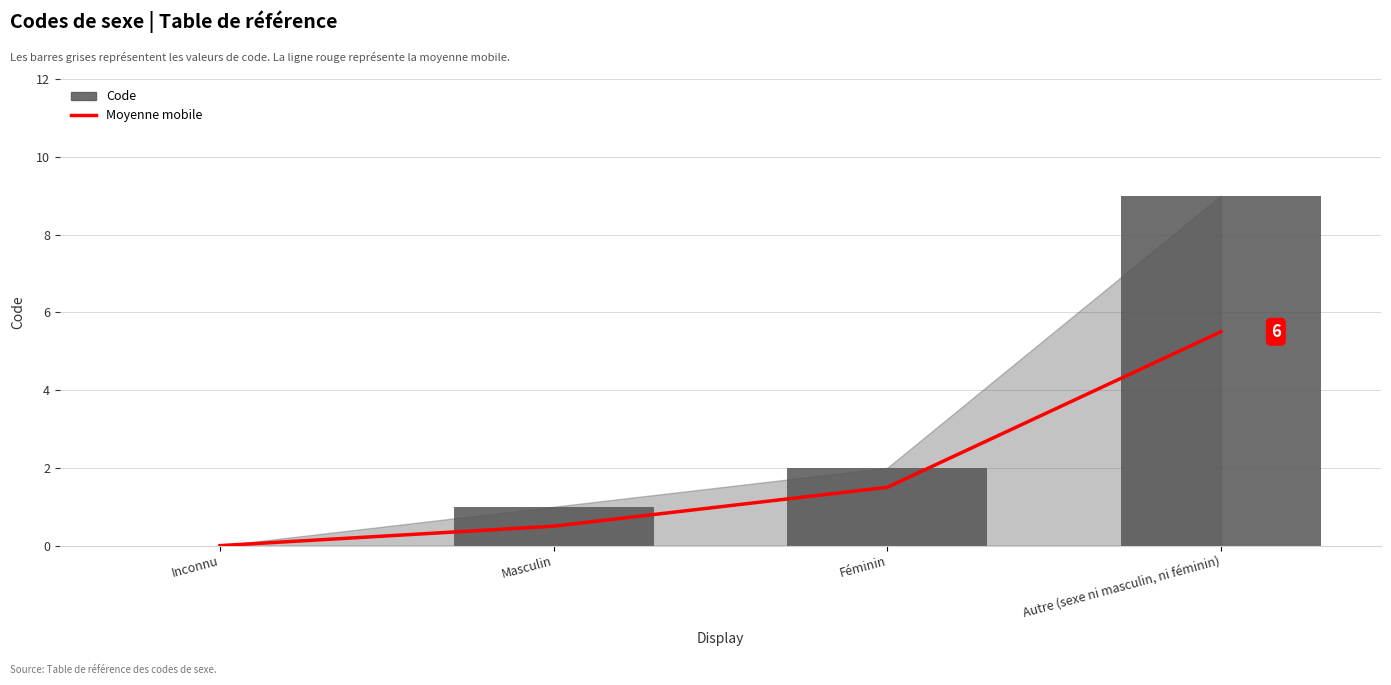

What is the average value of the Code series?

3.0